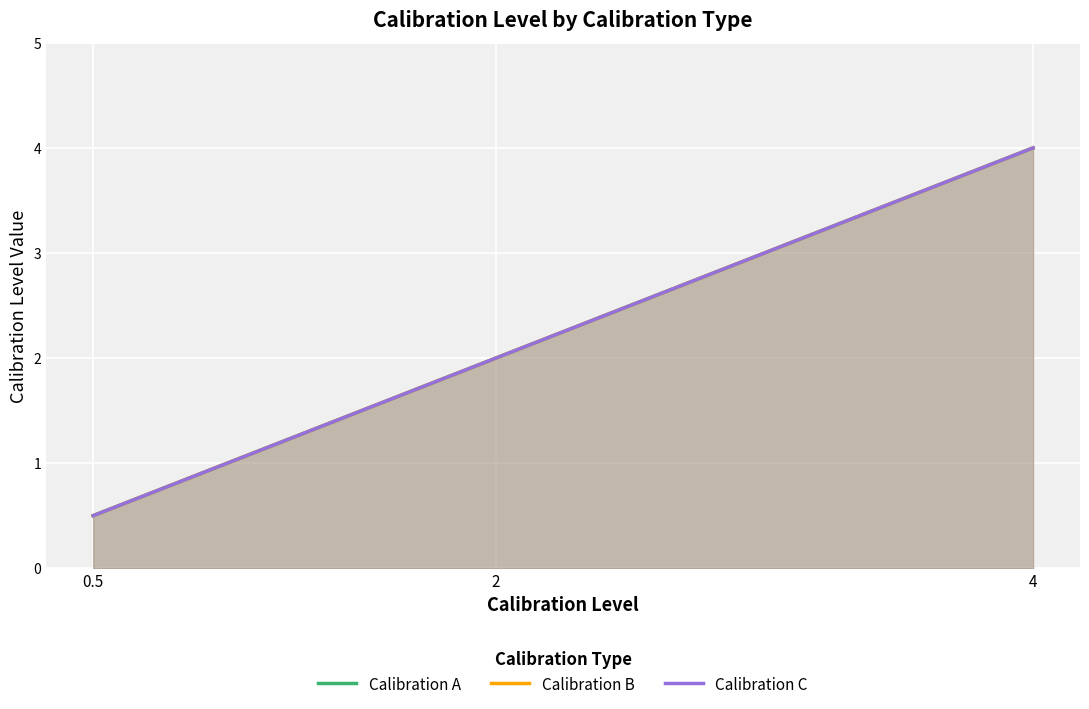

What value does the Calibration C series have at 4?

4.0